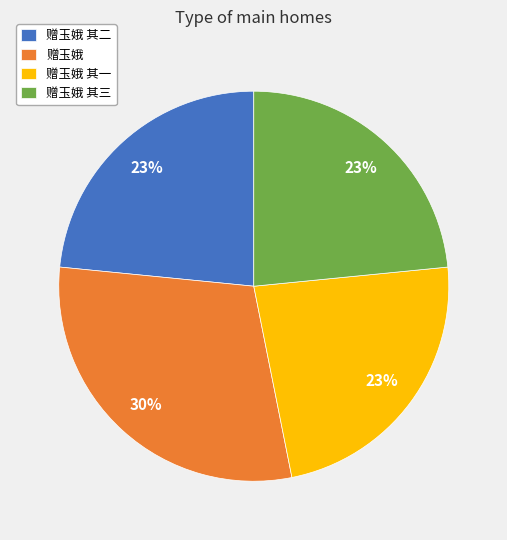

What percentage is the 赠玉娥 slice, to the nearest percent?

30%